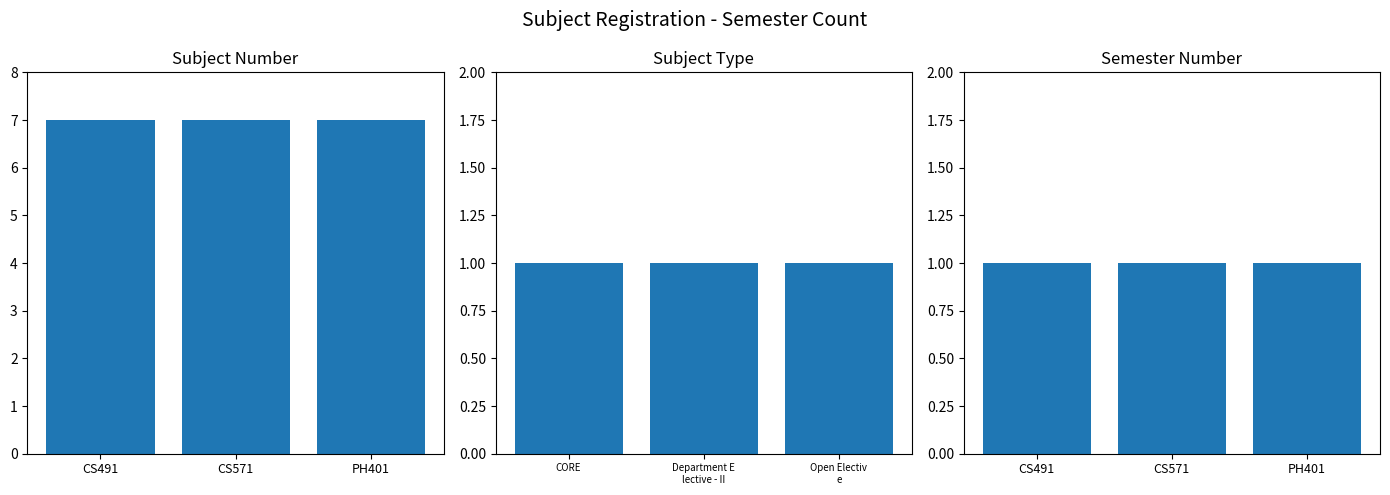

What is the label of the 2nd bar from the left?

CS571